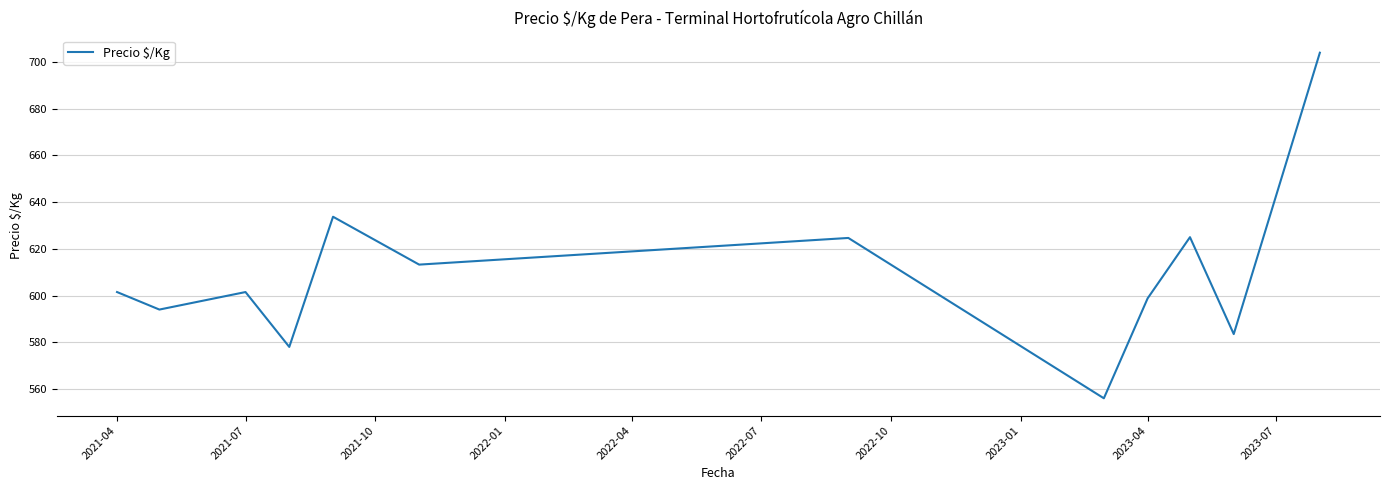

What is the minimum value shown in the chart?

556.0